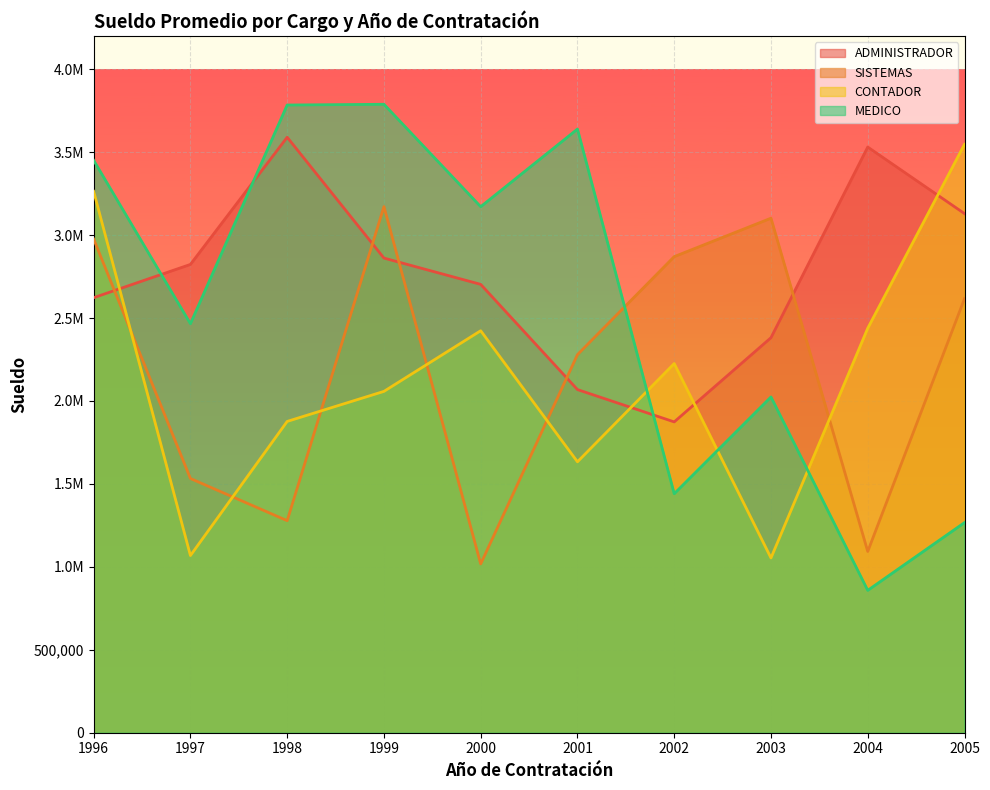

At which category does ADMINISTRADOR reach its first local valley?

2002